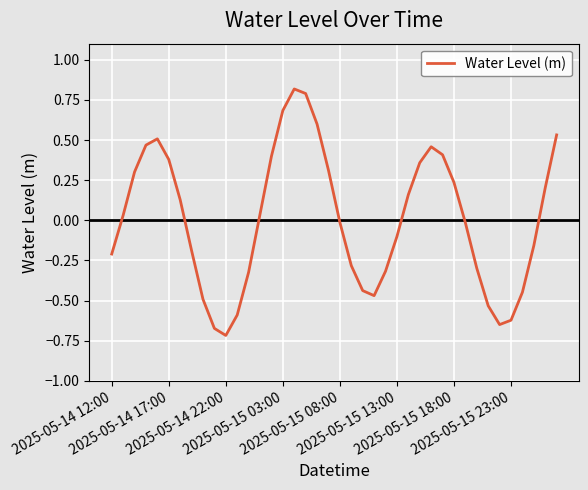

True or false: the data has more than 1 interior local peaks.

True